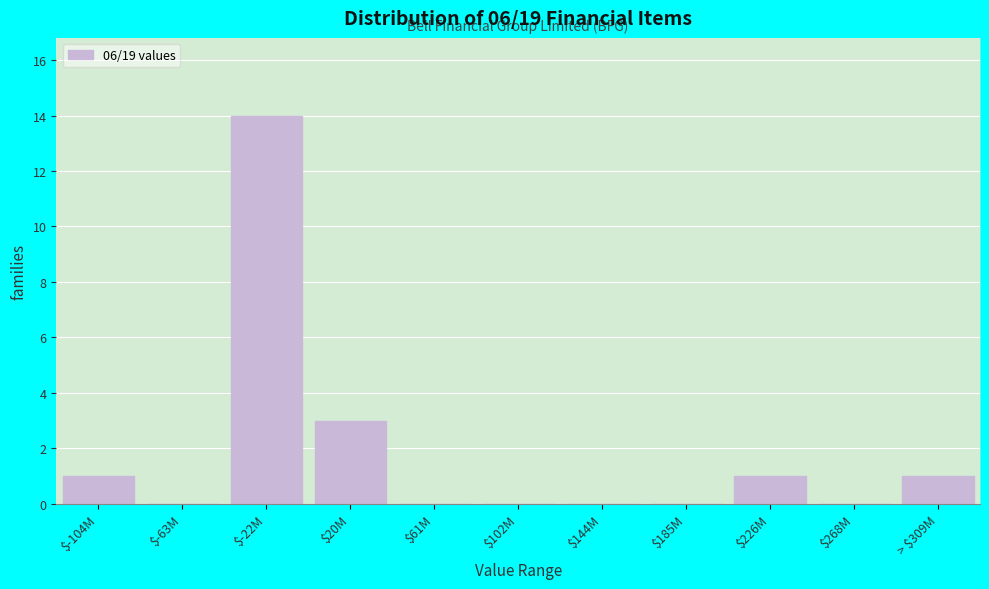

True or false: the data shows 0 at $268M.

True